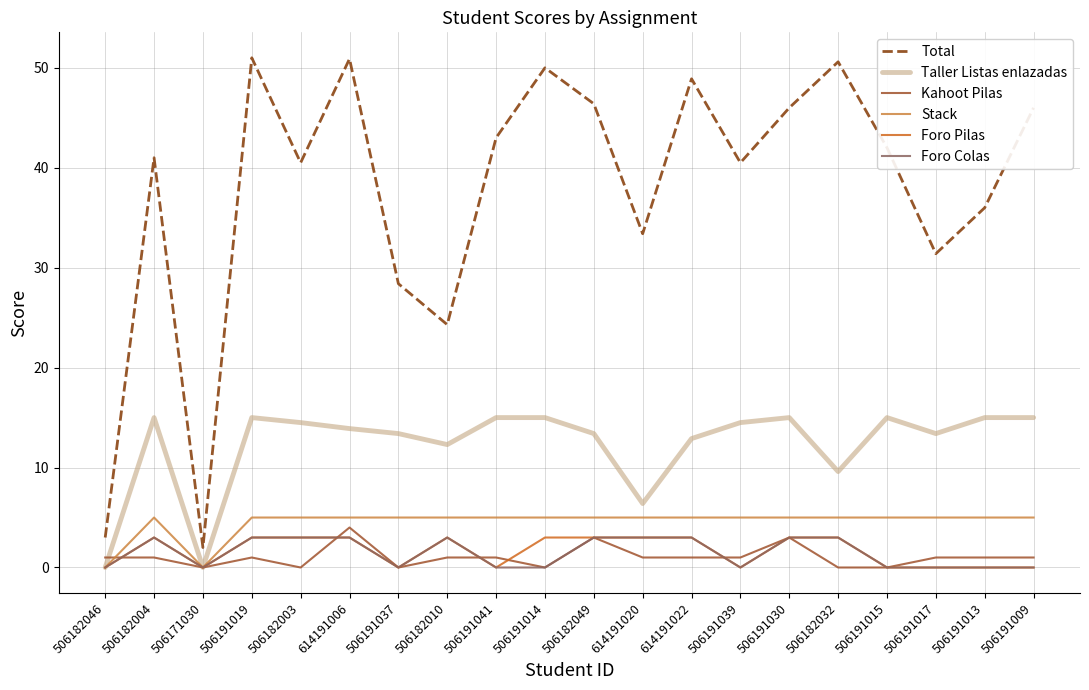

What is the sum of all Stack values?

90.0